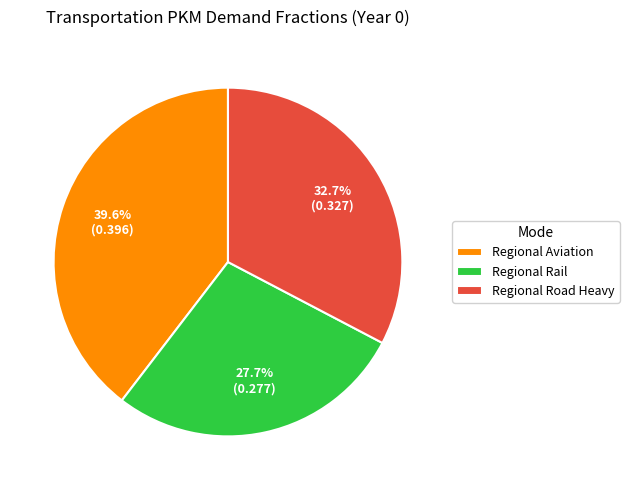

How many segments does this pie chart have?

3